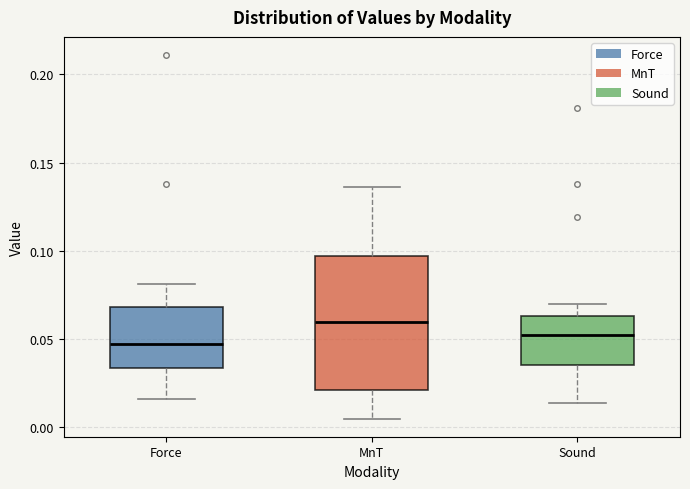

Which box's median line is the highest?

MnT